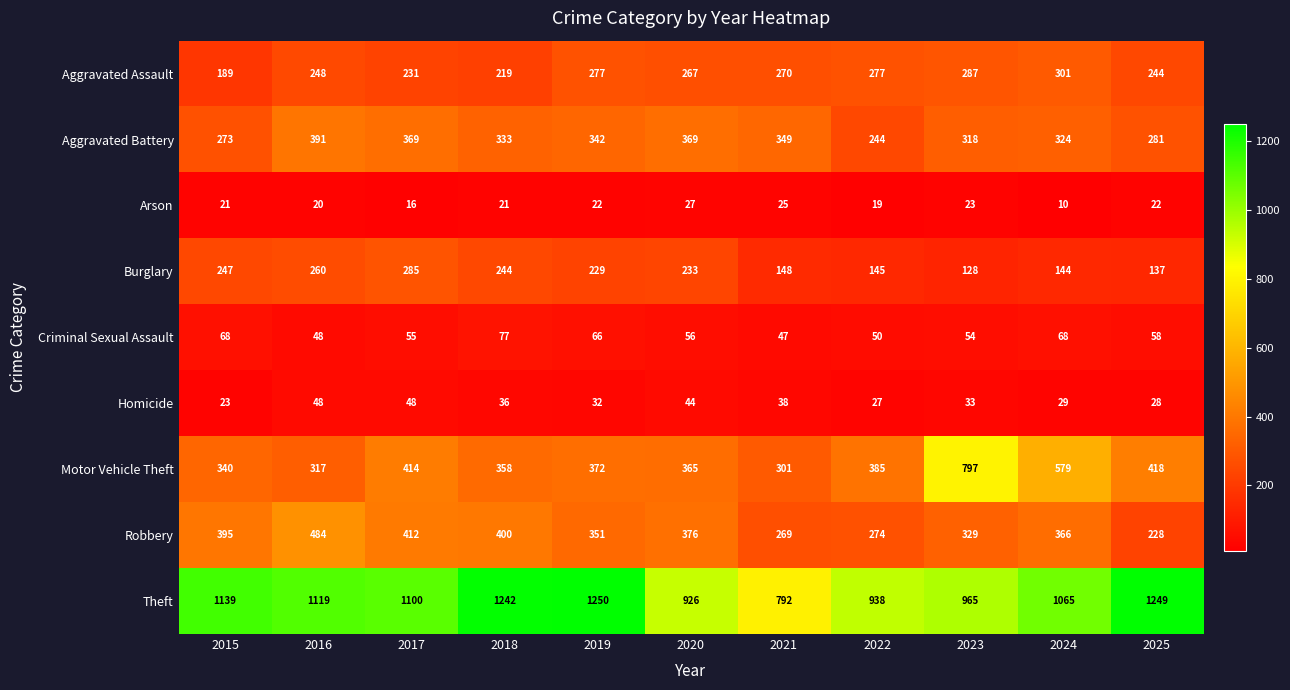

True or false: Arson has a value of 13 at 2015.

False